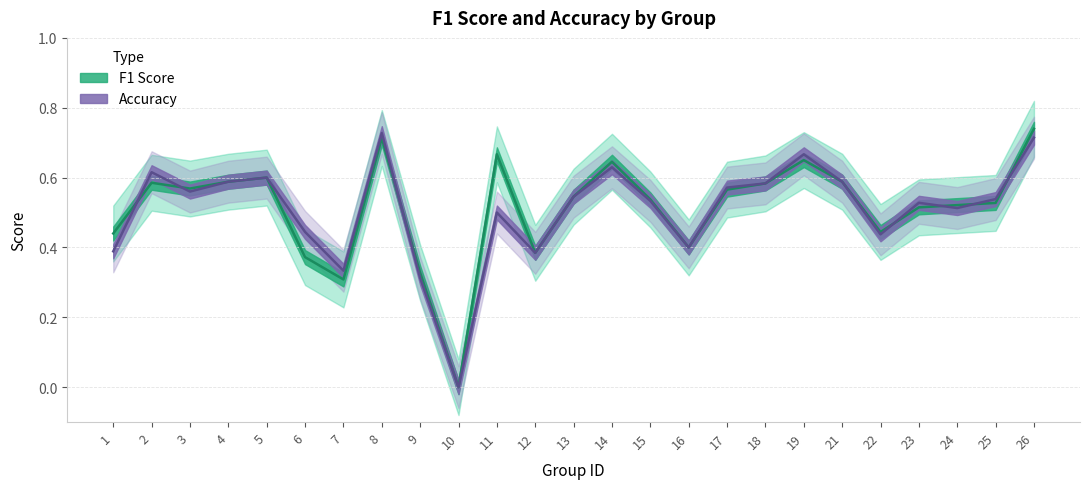

Reading right to left, list all the values displayed in this chart.

f1: 0.7	0.5	0.5	0.5	0.4	0.6	0.7	0.6	0.6	0.4	0.5	0.6	0.5	0.4	0.7	0.0	0.3	0.7	0.3	0.4	0.6	0.6	0.6	0.6	0.4
accuracy: 0.7	0.5	0.5	0.5	0.4	0.6	0.7	0.6	0.6	0.4	0.5	0.6	0.5	0.4	0.5	0.0	0.3	0.7	0.3	0.4	0.6	0.6	0.6	0.6	0.4